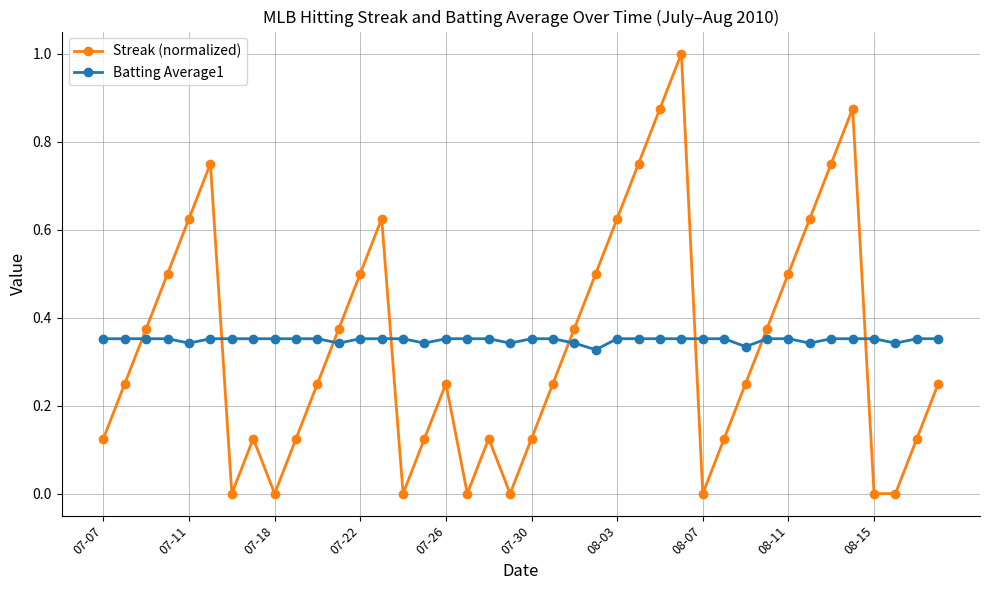

Which series has the widest spread of values?

Streak (normalized)